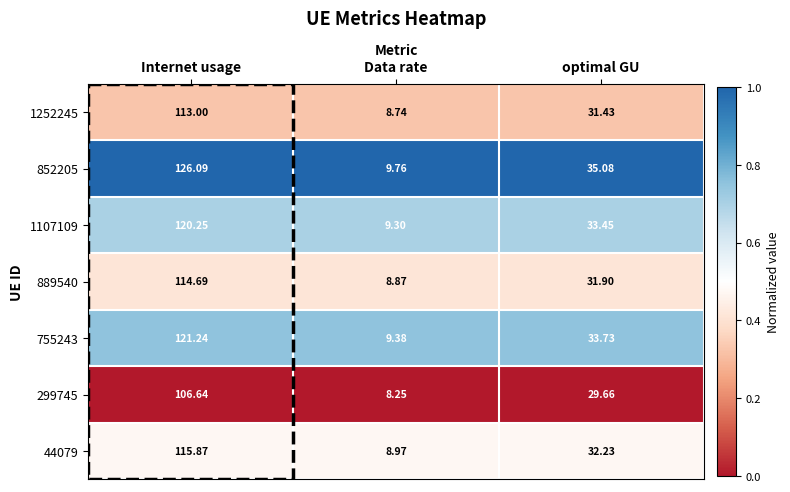

At which label is 852205 closest to 67?

optimal GU